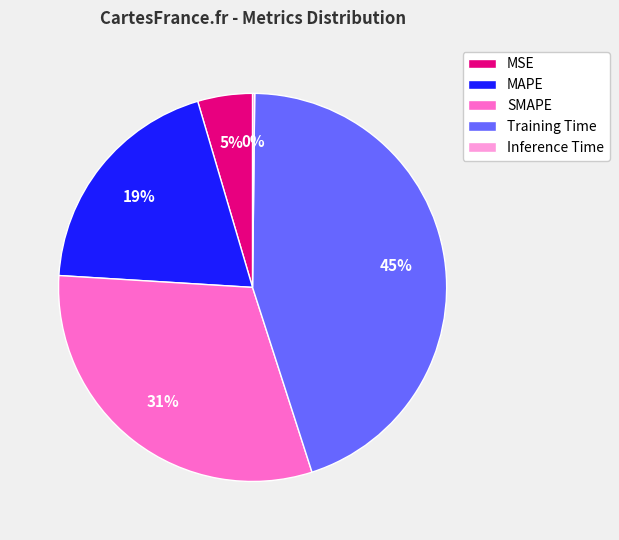

The SMAPE slice represents 31% of the pie. True or false?

True